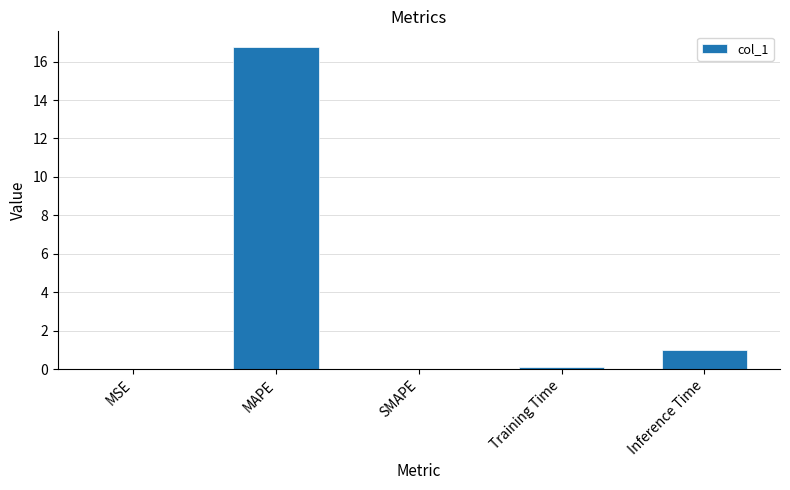

How many categories are shown in the chart?

5